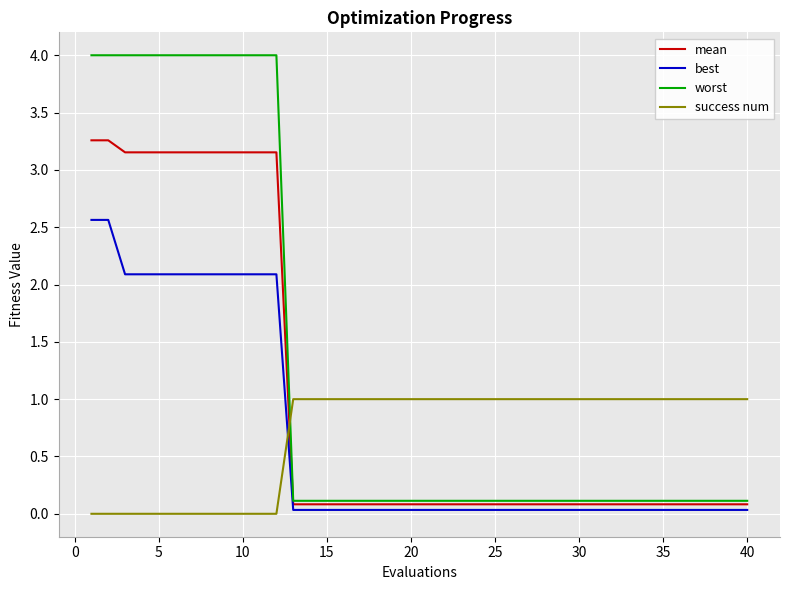

What is the maximum value for best?

2.6